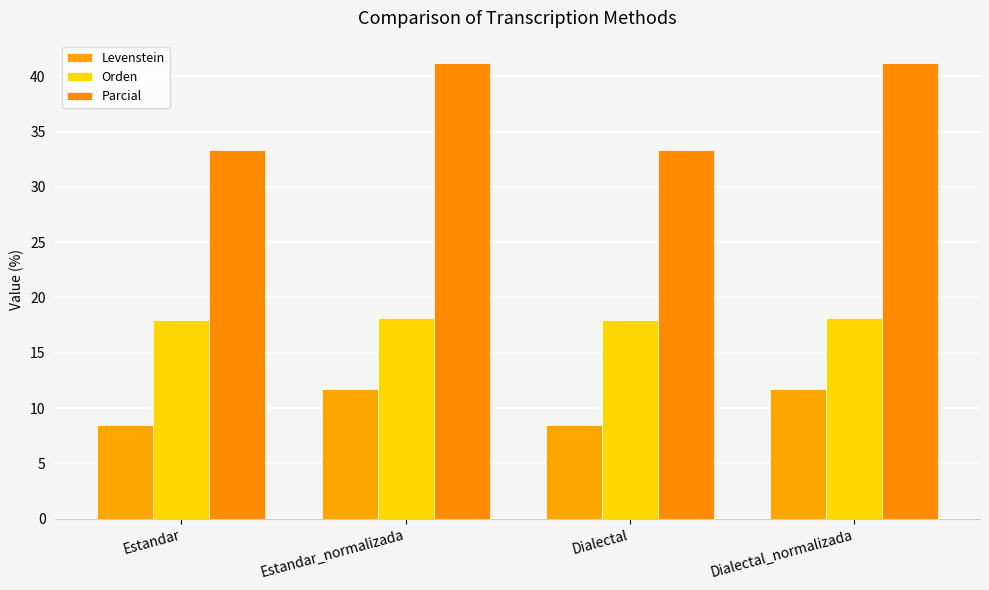

What is the difference between the highest and lowest values at Dialectal_normalizada?

29.4